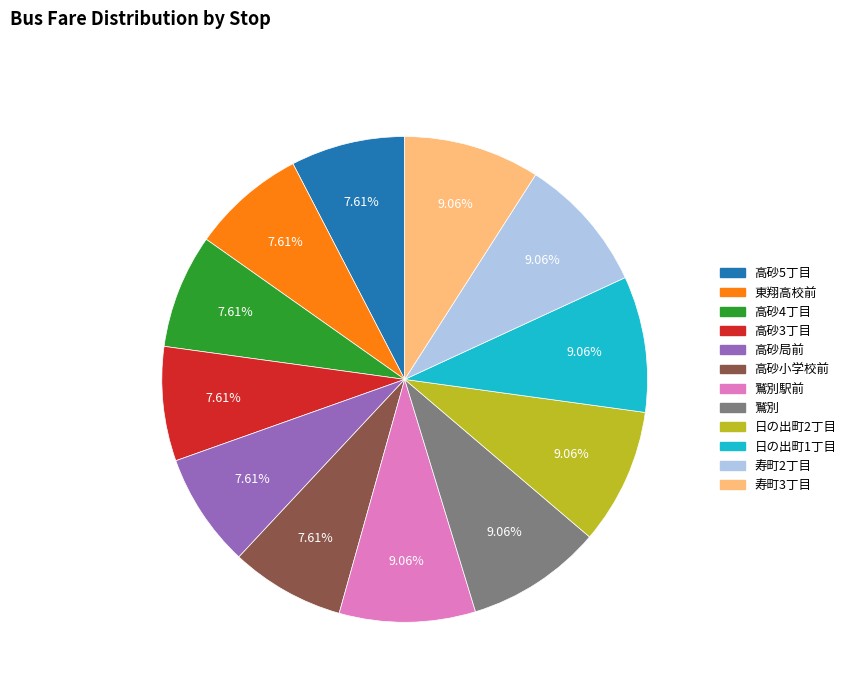

To the nearest percent, what is the average slice percentage?

8%